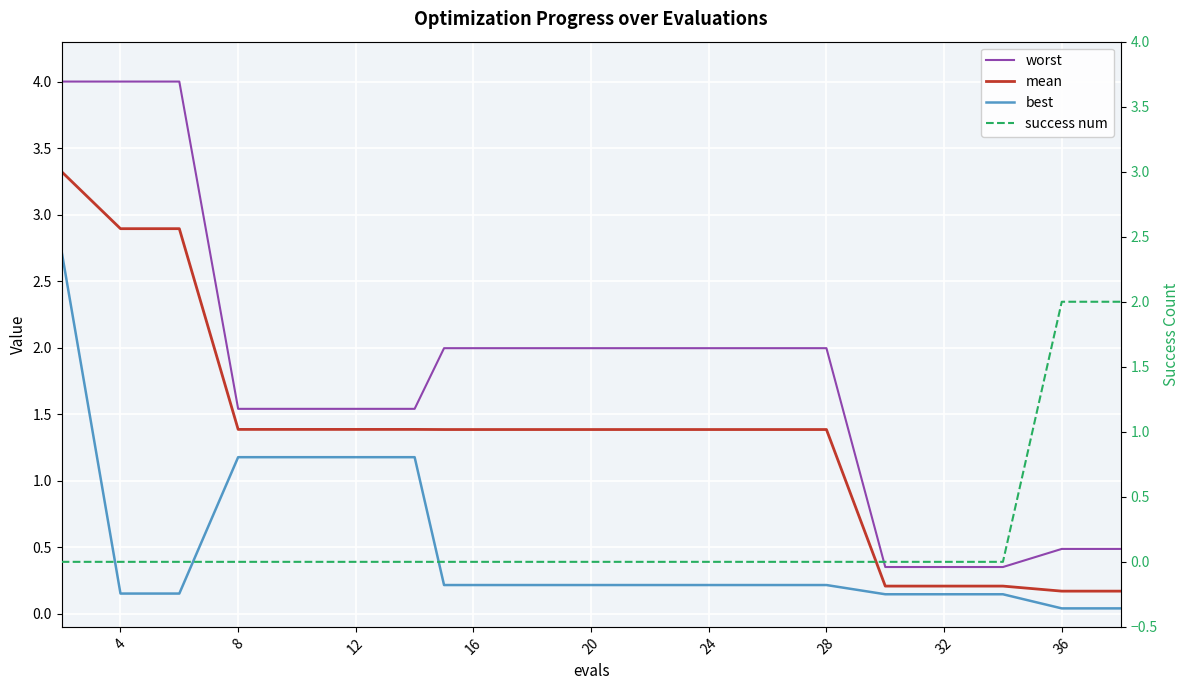

Which series has the largest total across all categories?

worst